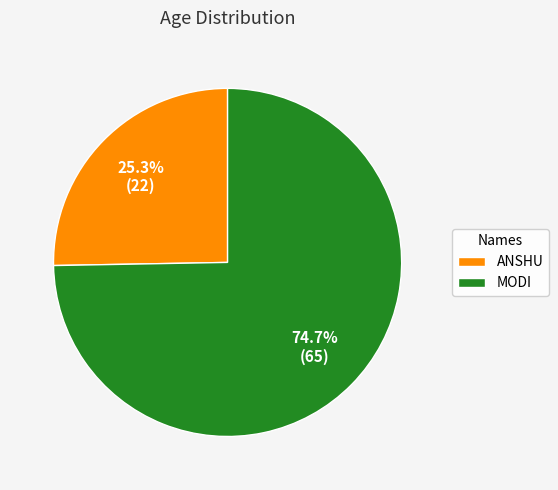

How many slices are in this pie chart?

2